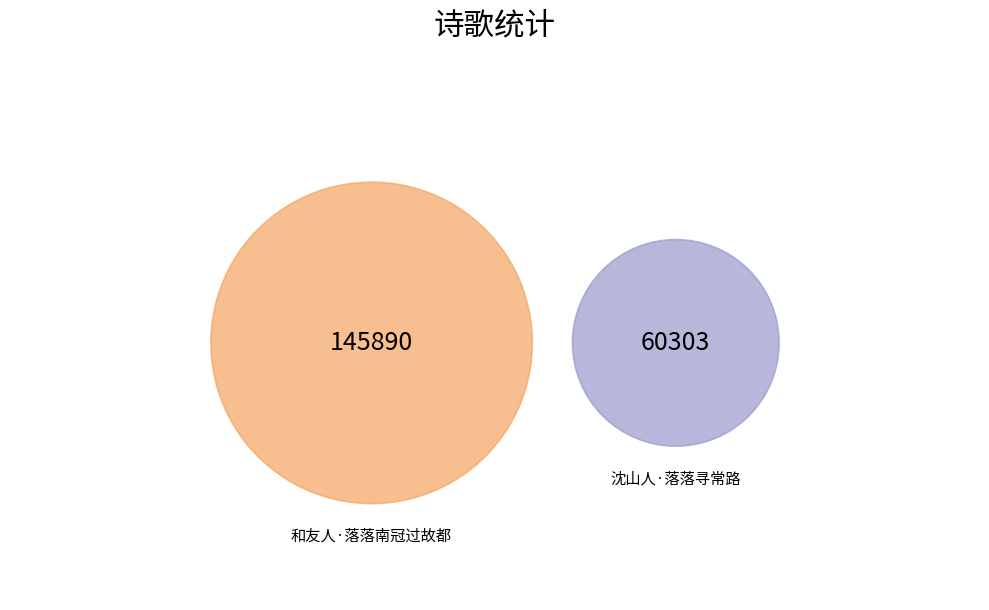

How many segments does this pie chart have?

2